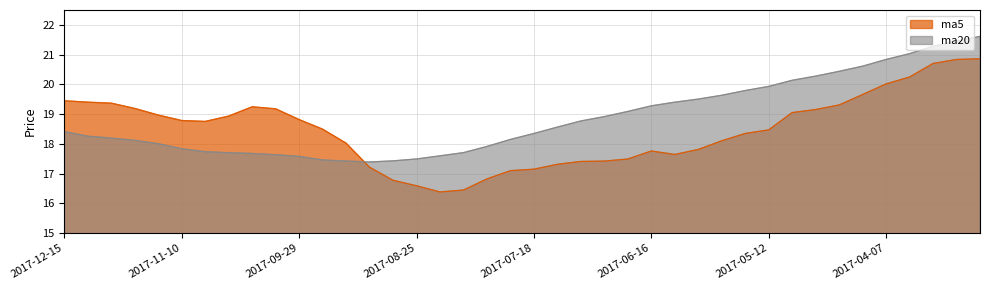

True or false: ma20 has a value of 17.6 at 2017-10-13.

True